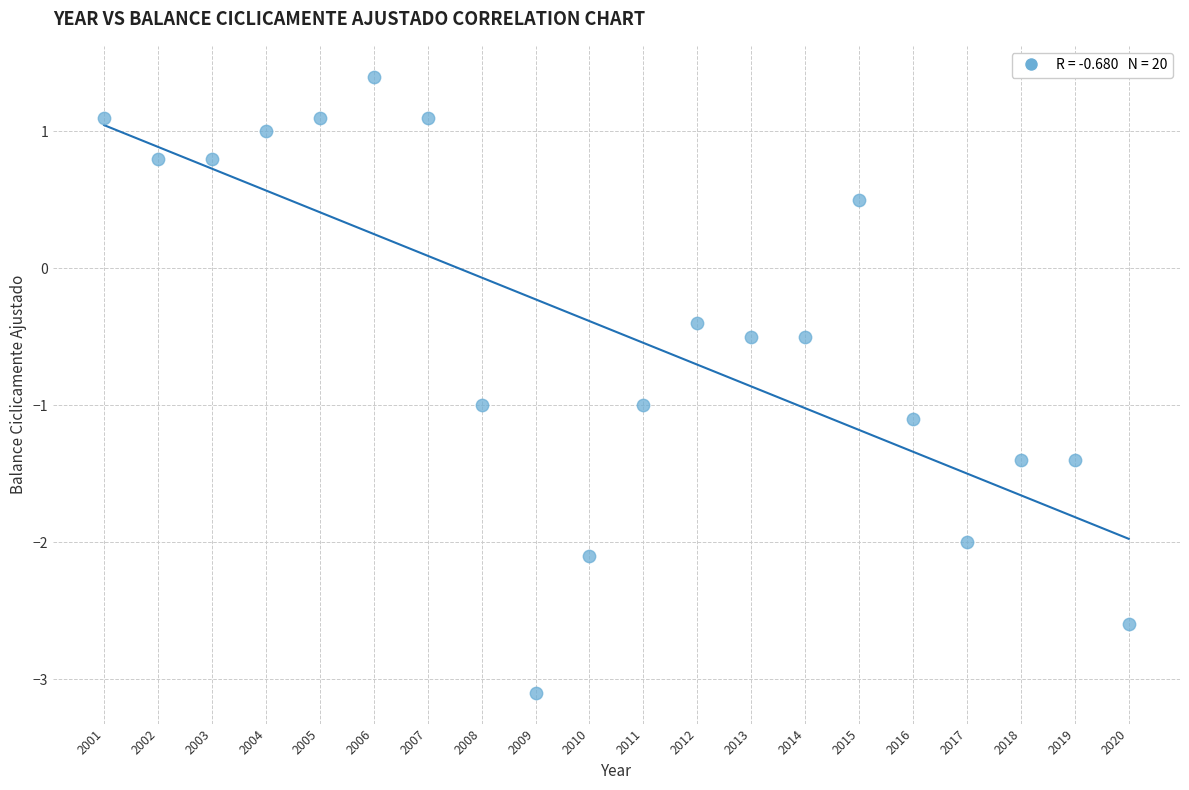

What is the range of X values (max minus min)?

19.0